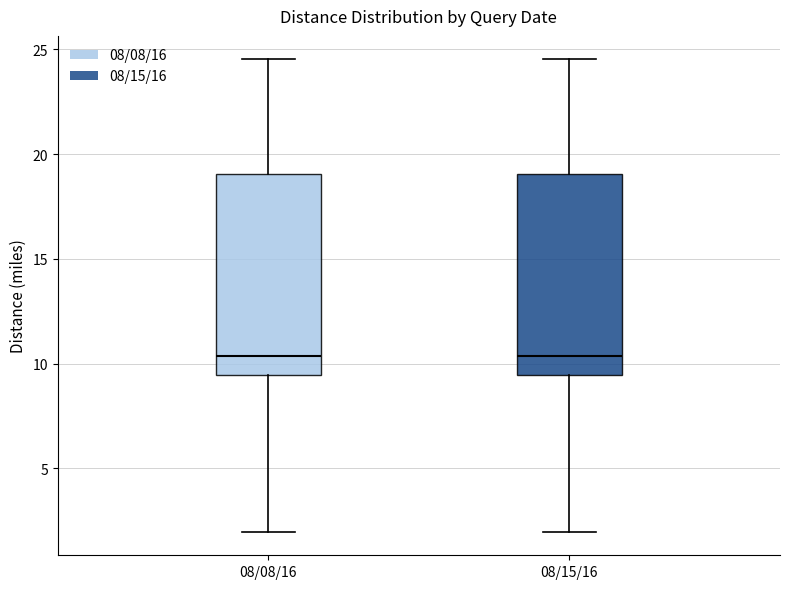

Where is the lower edge of the box for 08/15/16 on the y-axis? The values are not printed on the chart, so give them approximately, as read against the axis.

9.5